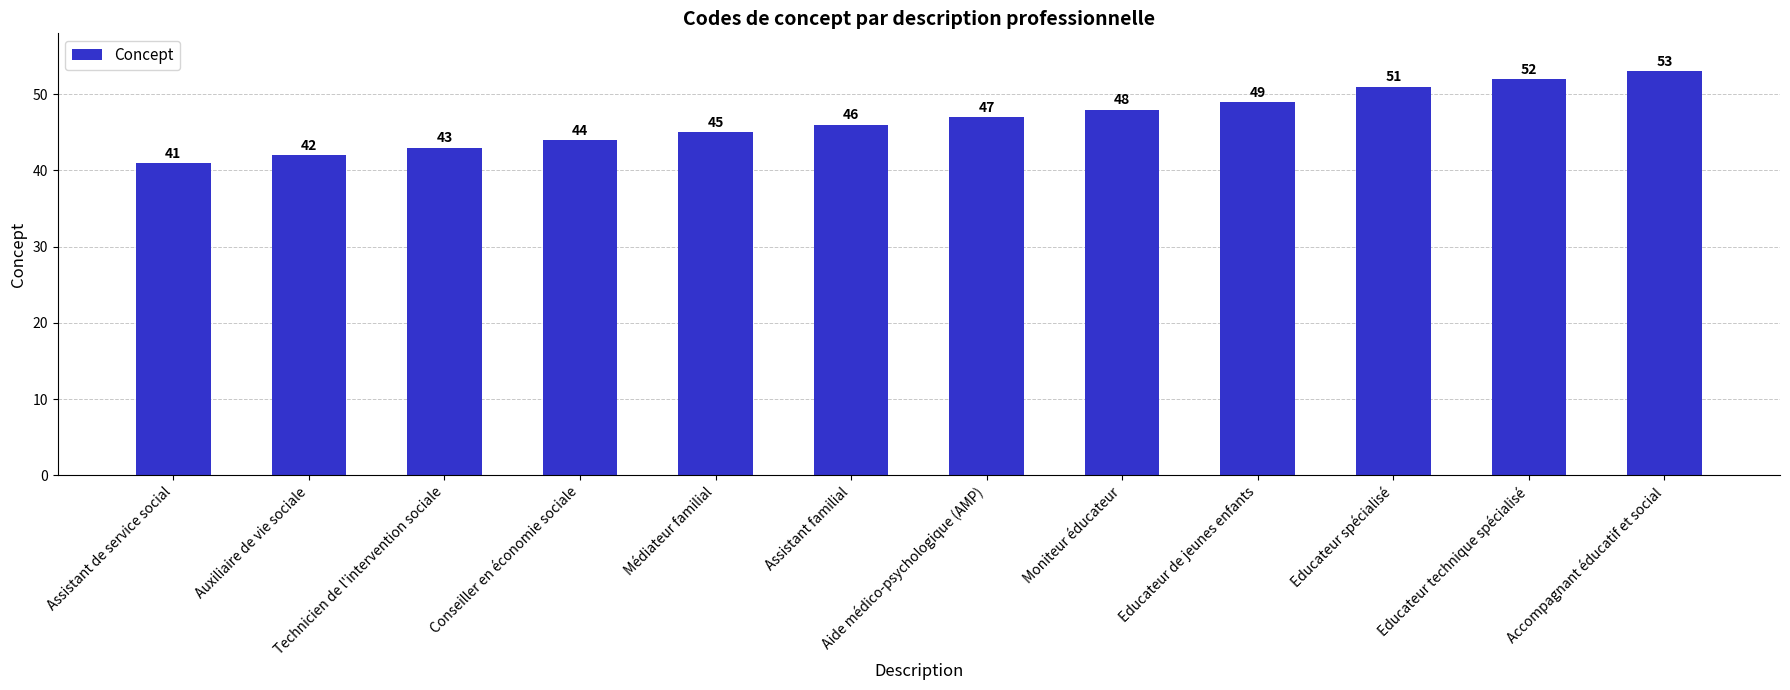

What is the minimum value shown in the chart?

41